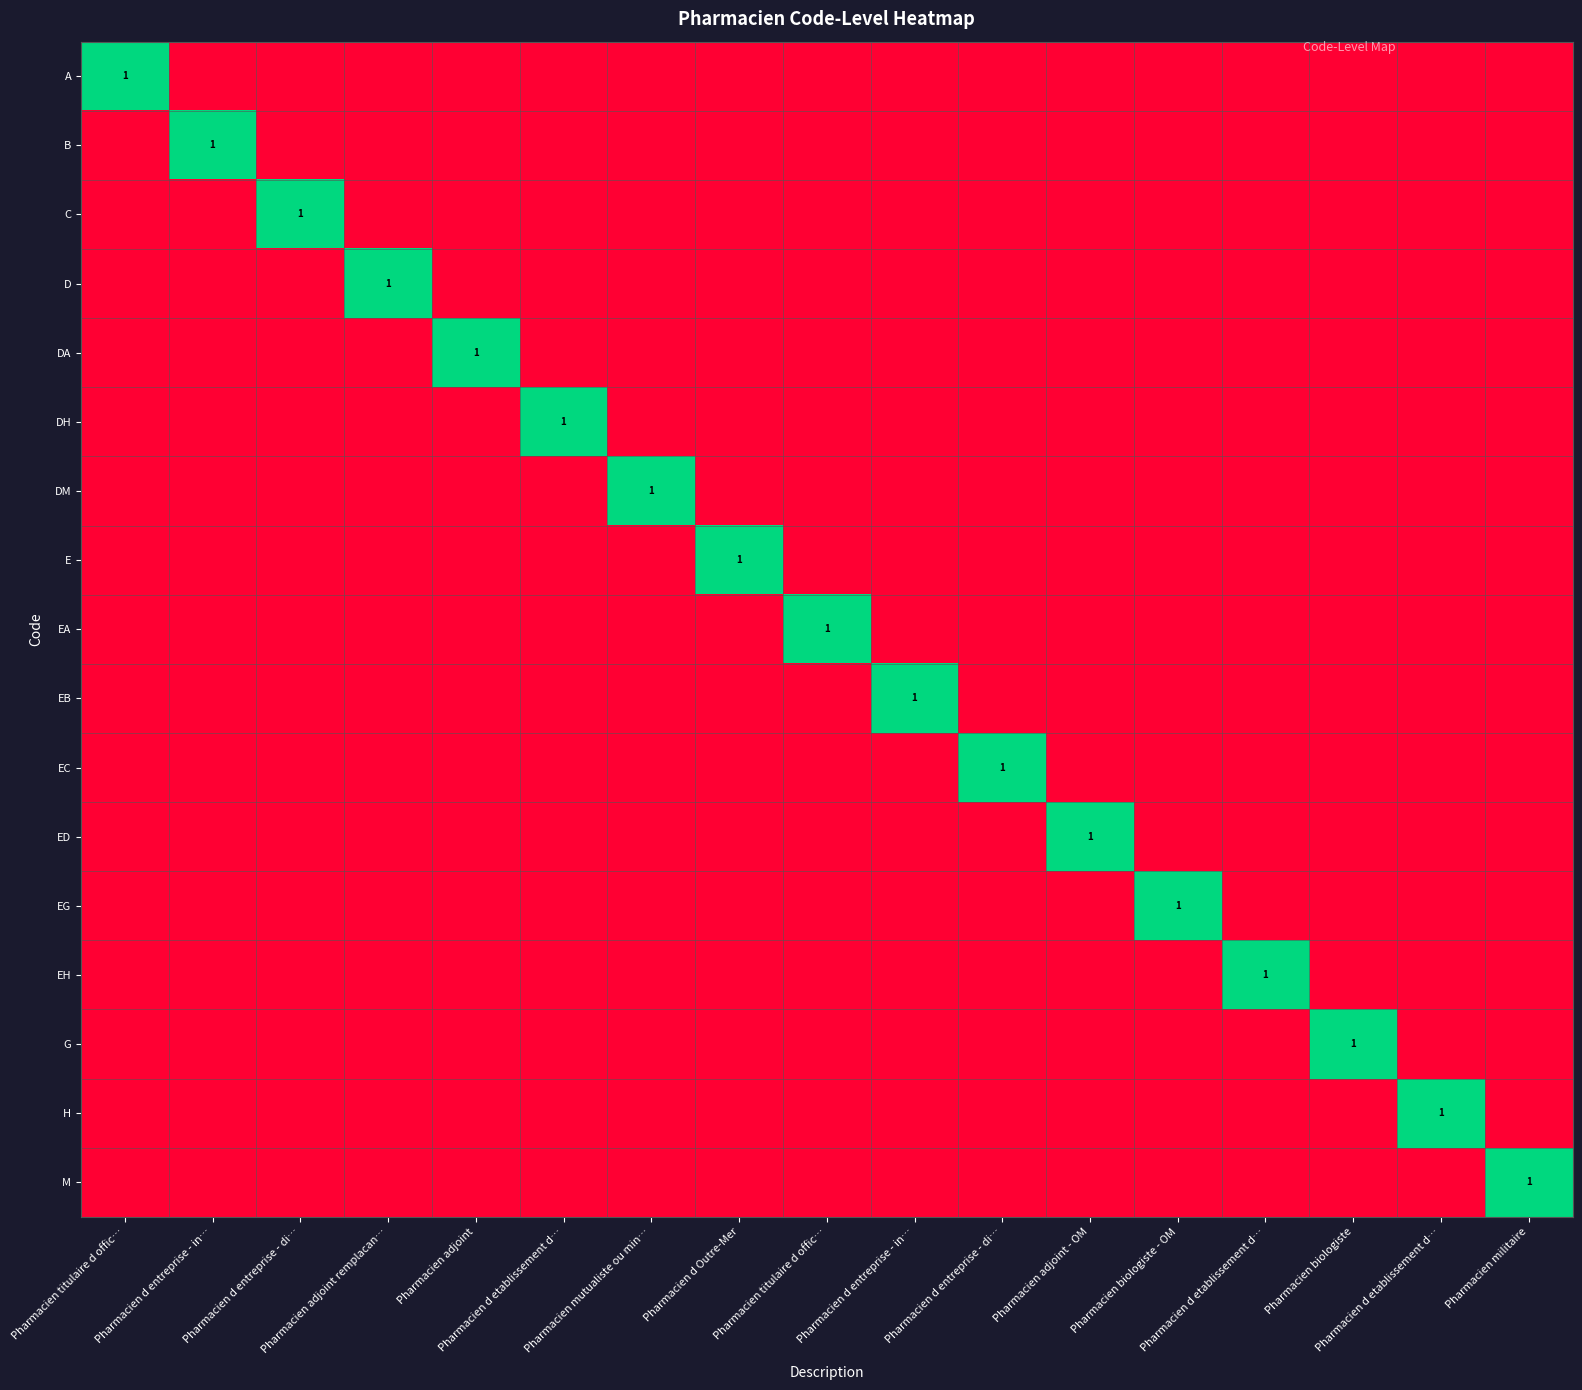

Which series has the largest range (max minus min)?

A